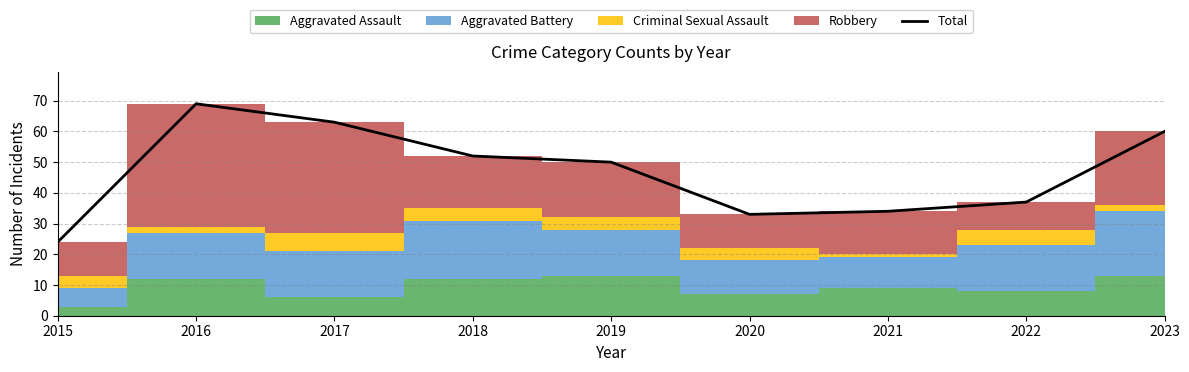

What is the average value?

47